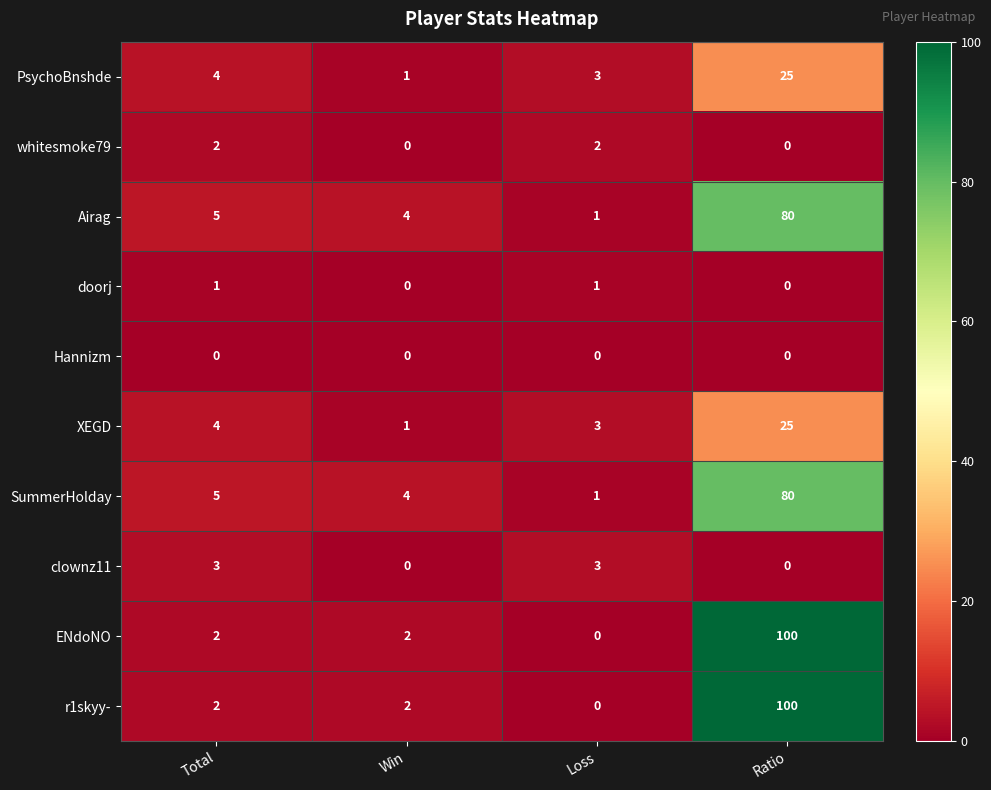

What is the total value across all series at Loss?

14